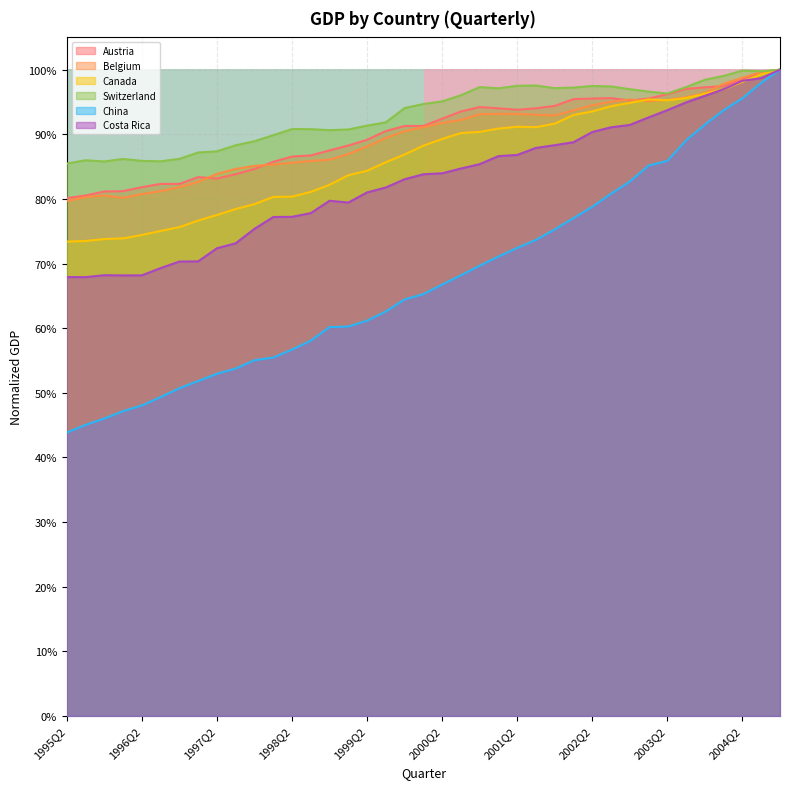

At which category is the sum across all series the highest?

1995Q2